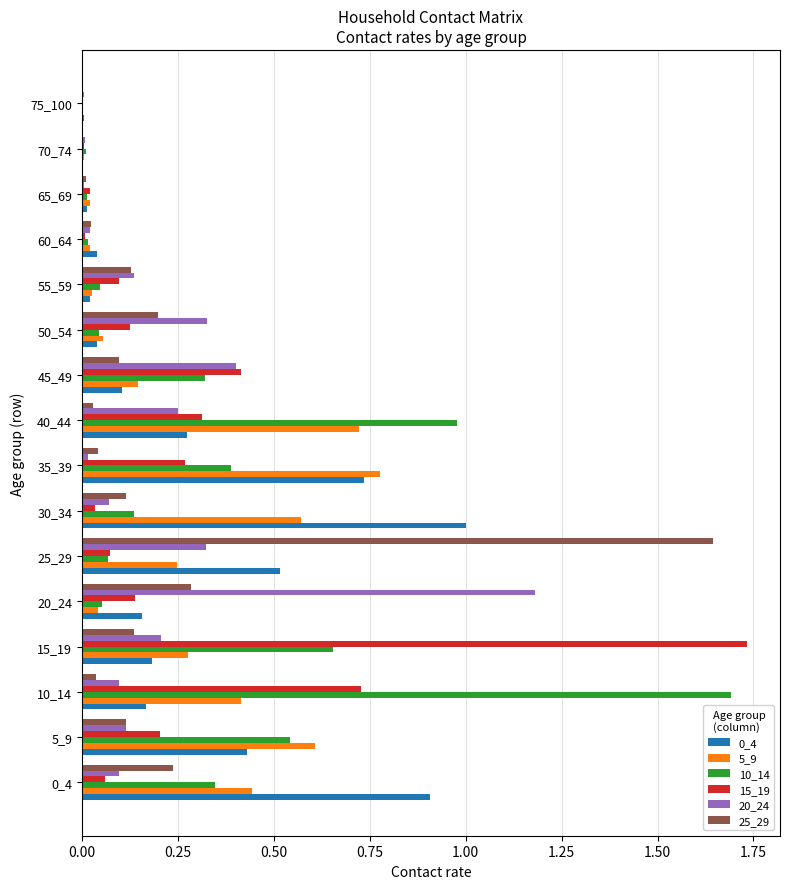

Is the value of 25_29 at 55_59 greater than the value of 5_9 at 65_69?

Yes